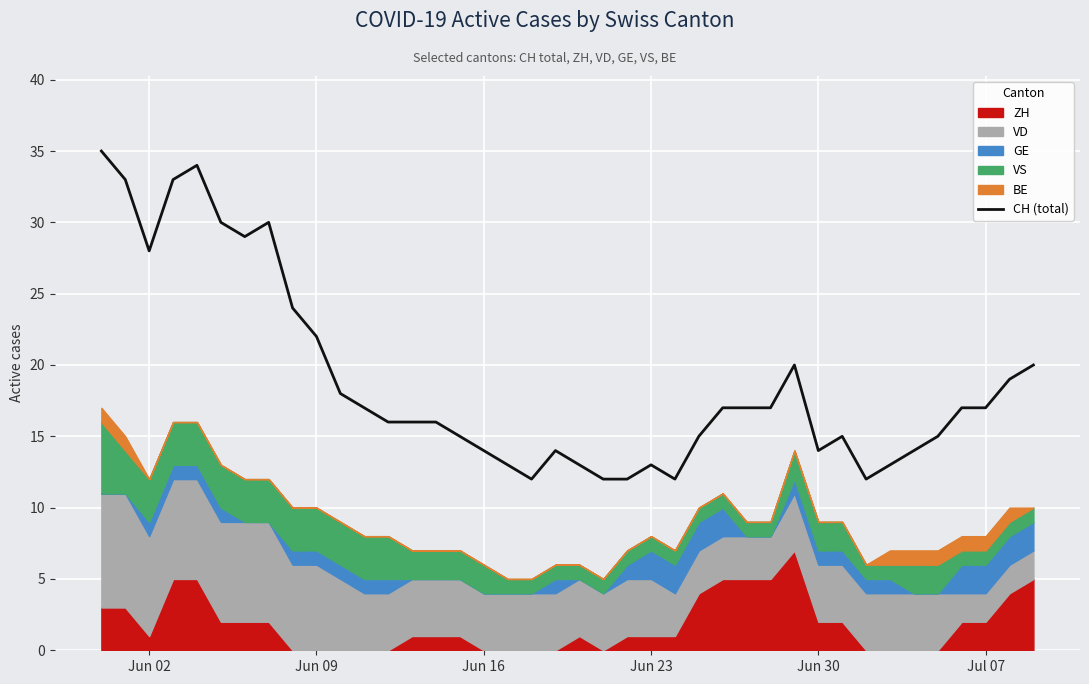

True or false: there are more than 0 points higher than both neighbors.

True